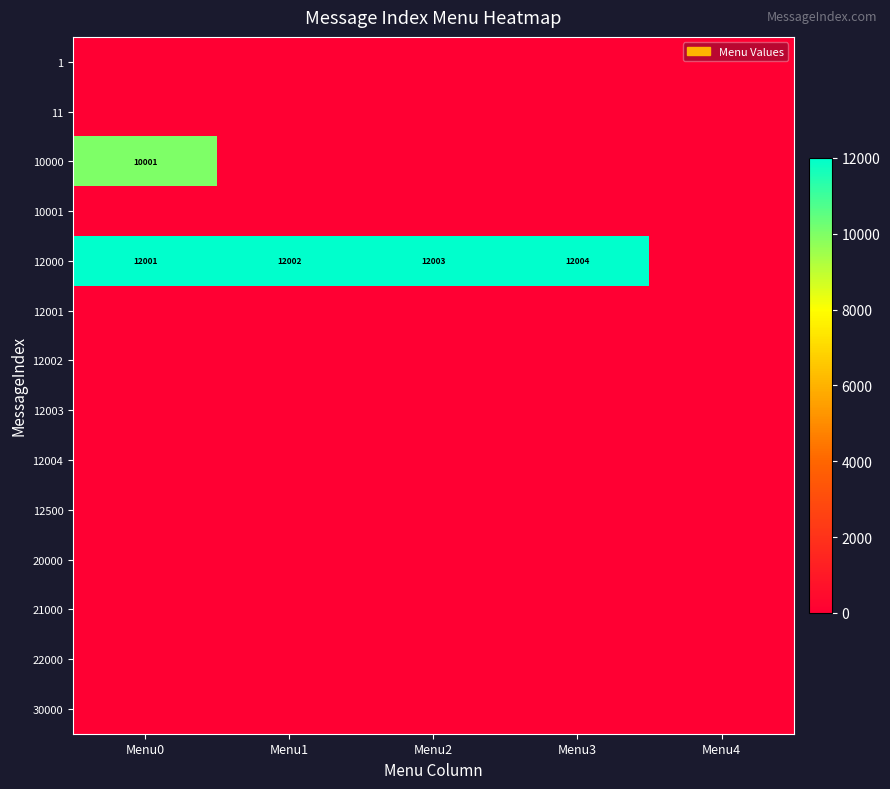

How many series are shown in this chart?

14